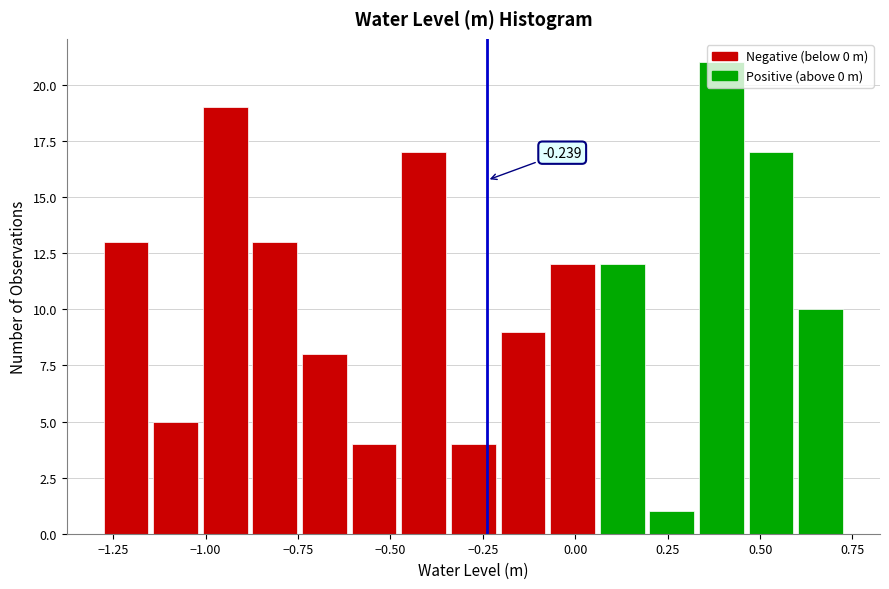

Read against the x-axis, roughly where is the centre of the tallest bar?

0.40